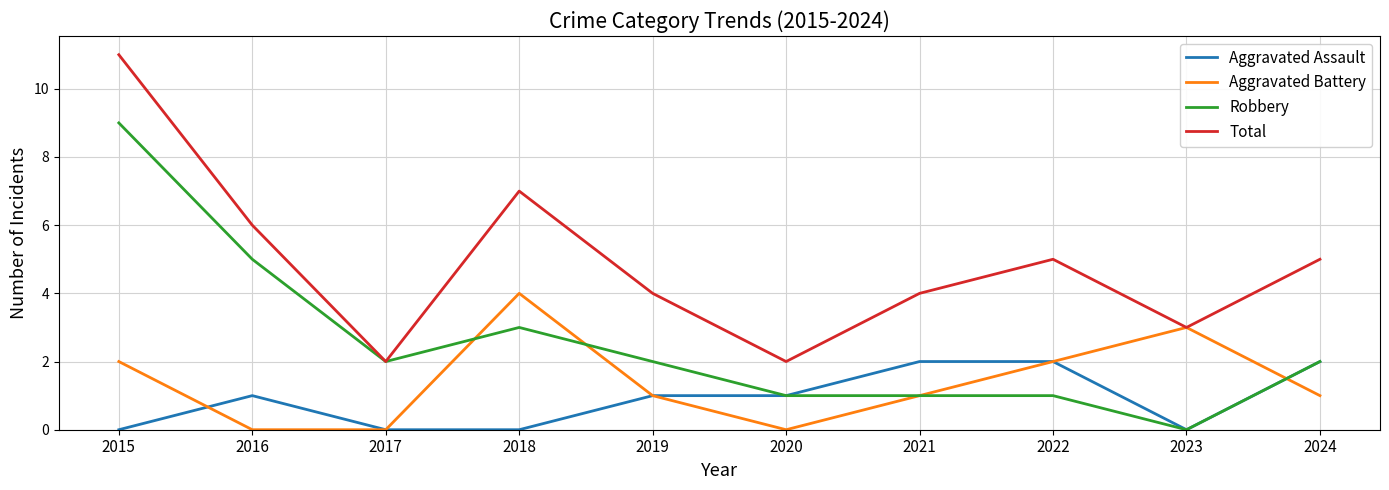

Between which two adjacent categories do Aggravated Battery and Robbery first intersect?

2017 and 2018